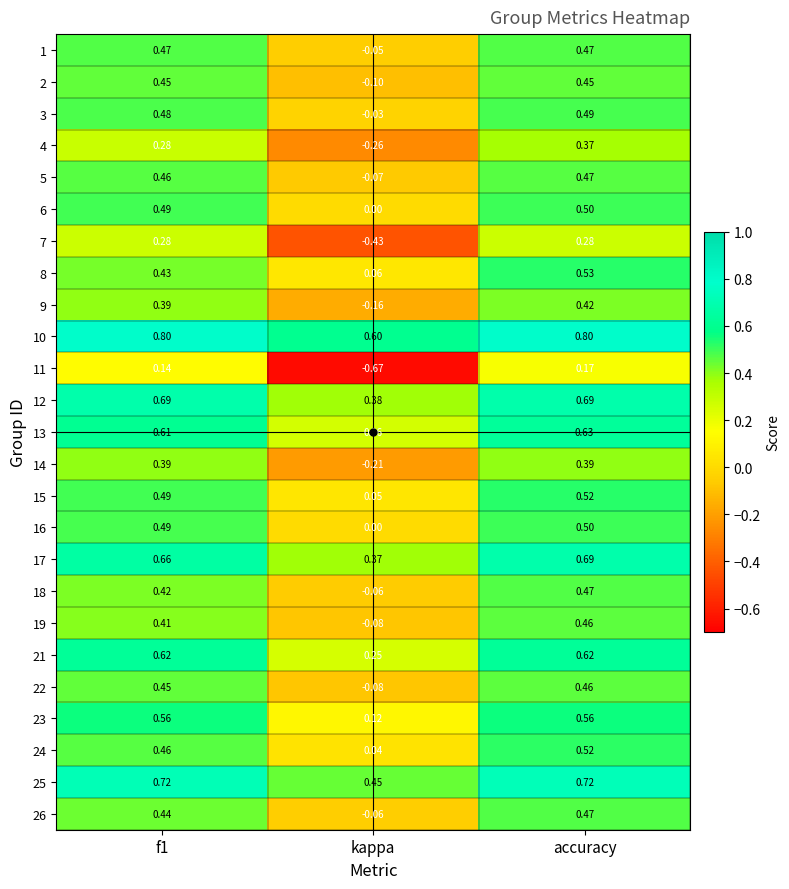

At which category is the sum across all series the highest?

accuracy